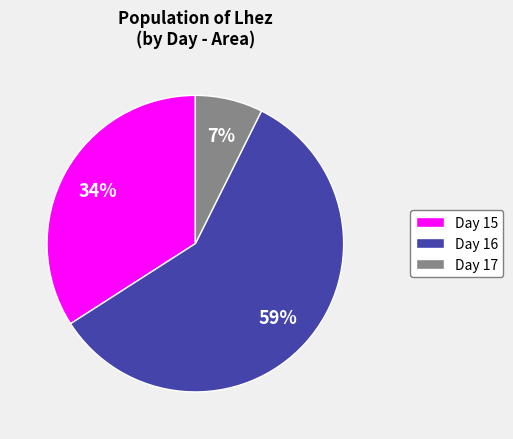

Rank the categories by value from highest to lowest.

Day 16, Day 15, Day 17